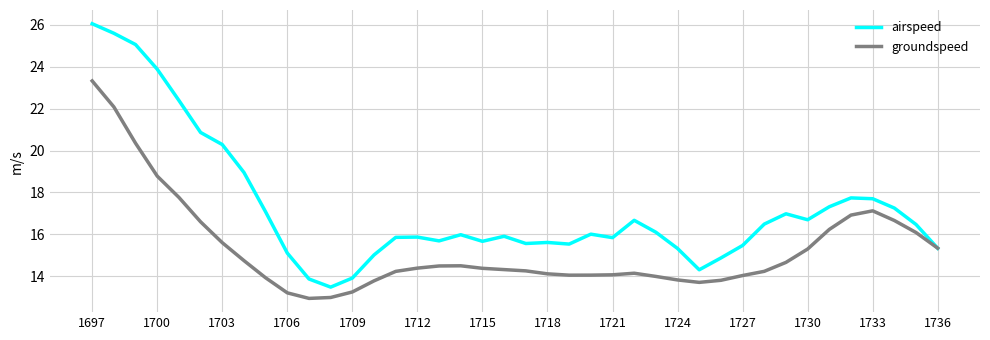

Which series has the largest total across all categories?

airspeed